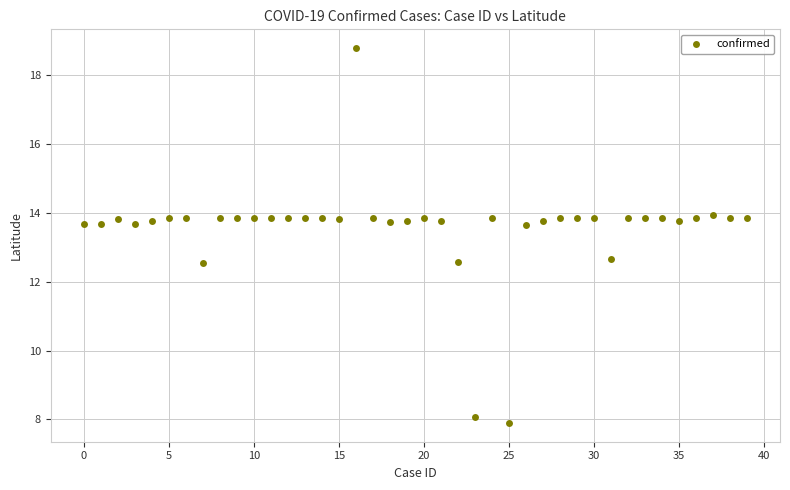

What is the range of Y values (max minus min)?

10.9